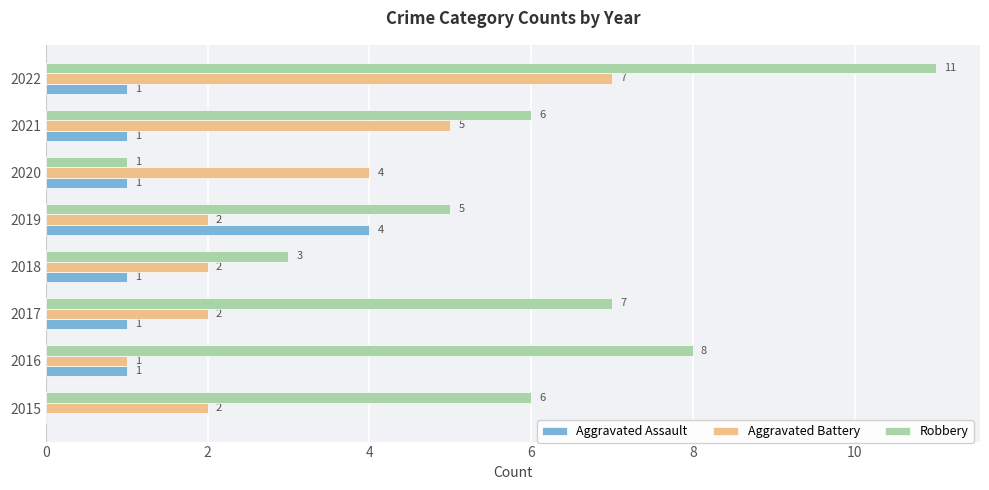

How many Robbery values are between 5 and 8?

5